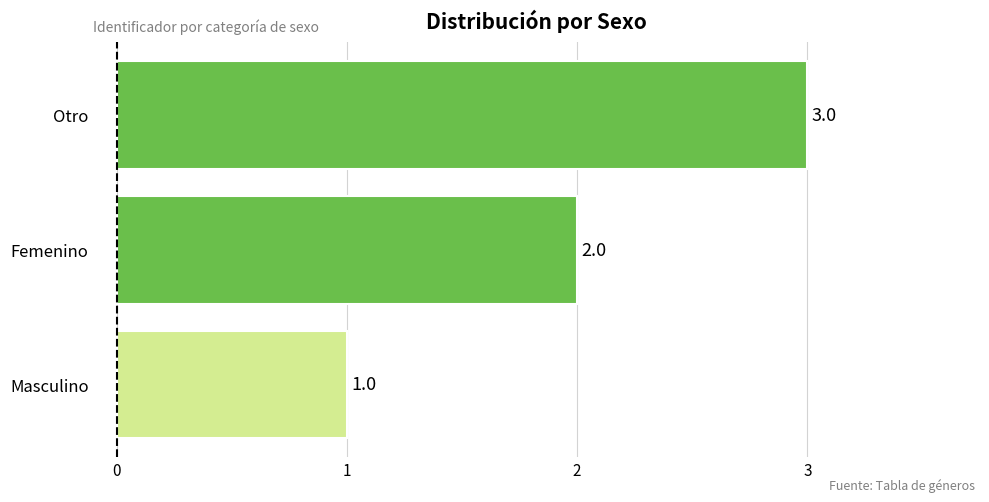

Count the number of data series in this chart.

1